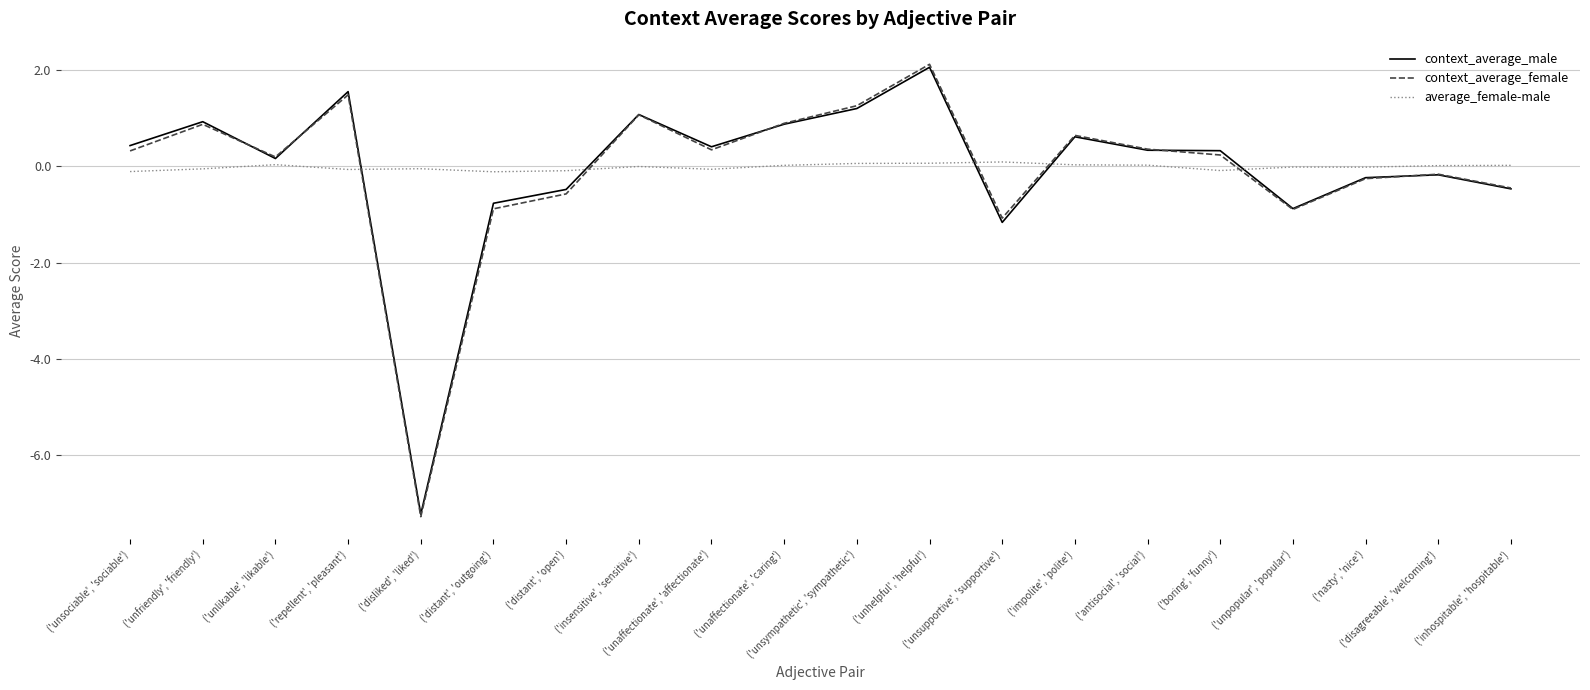

What is the maximum value for context_average_female?

2.1